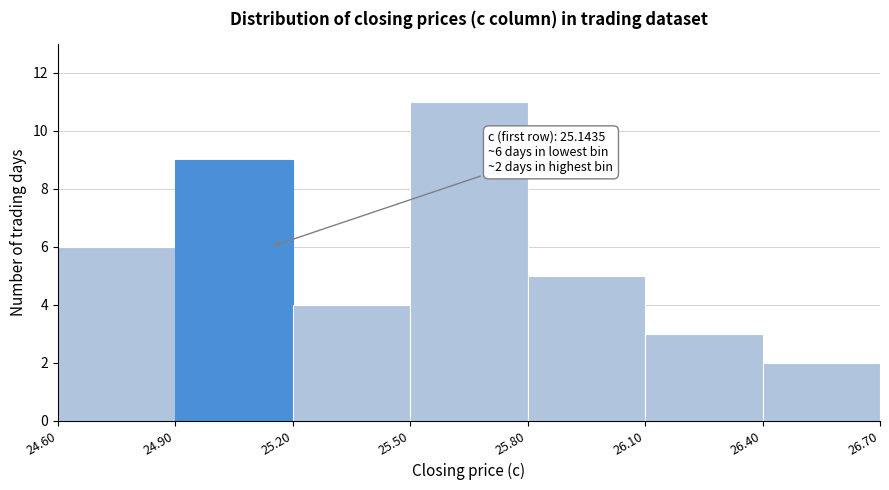

Over which range of the x-axis is the bar tallest?

25.50 to 25.80